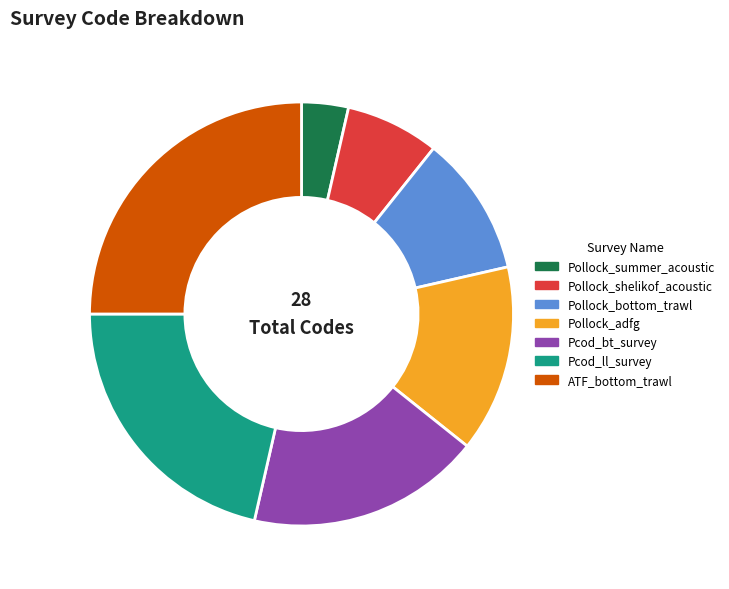

Does Pollock_bottom_trawl account for over 50% of the chart?

No